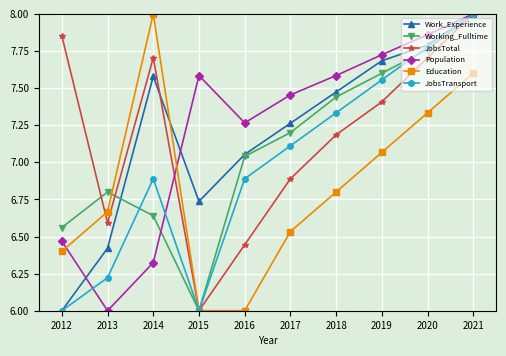

What are all the series names shown in the legend?

Work_Experience, Working_Fulltime, JobsTotal, Population, Education, JobsTransport